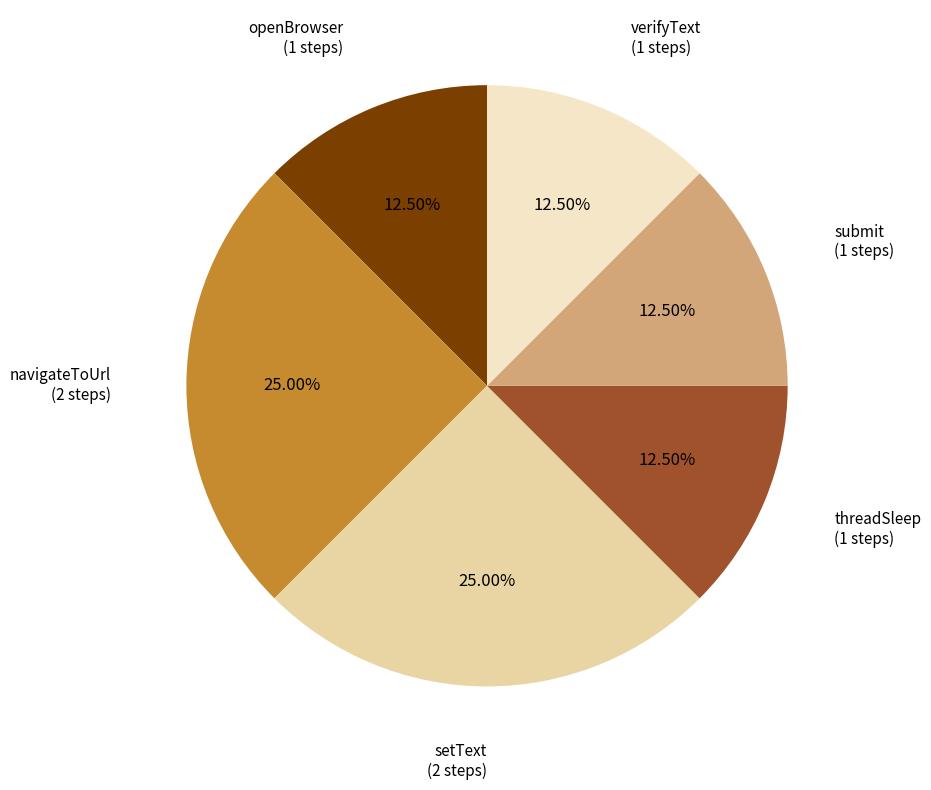

Count the number of slices in the pie.

6